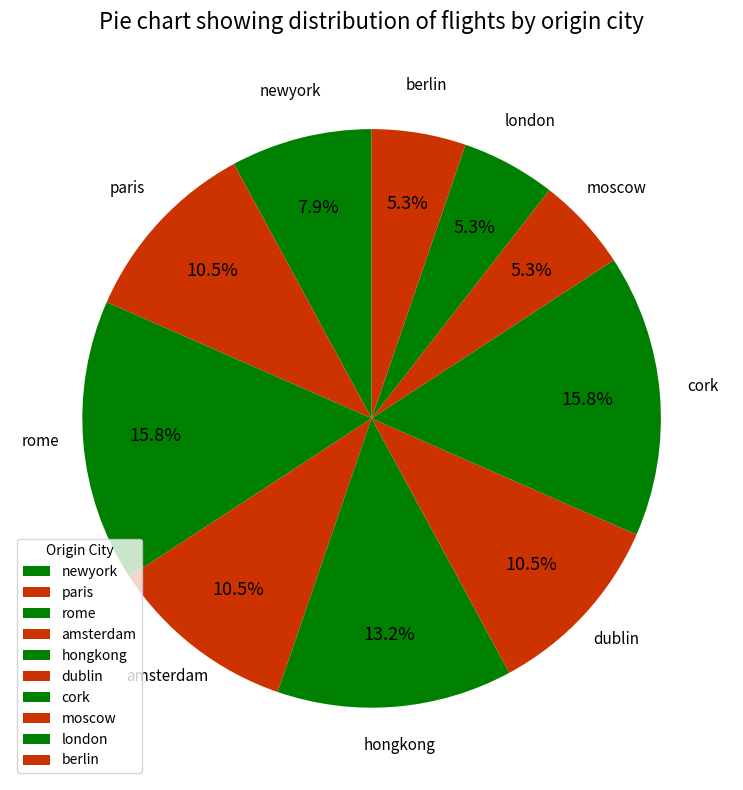

To the nearest percent, what is the average slice percentage?

10%